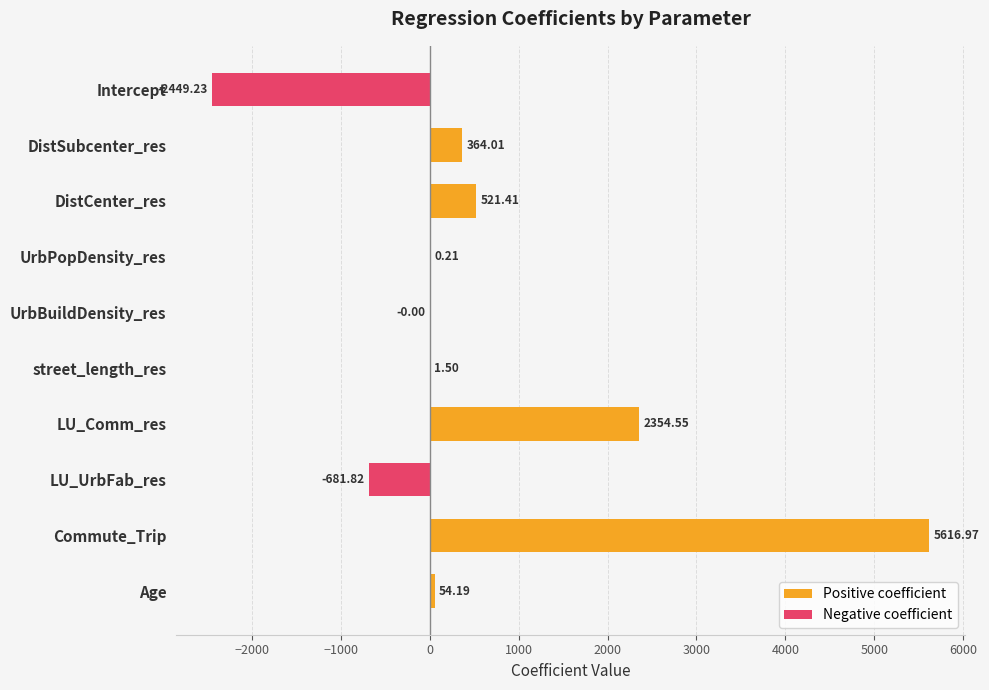

Which series has the largest total across all categories?

Positive coefficient